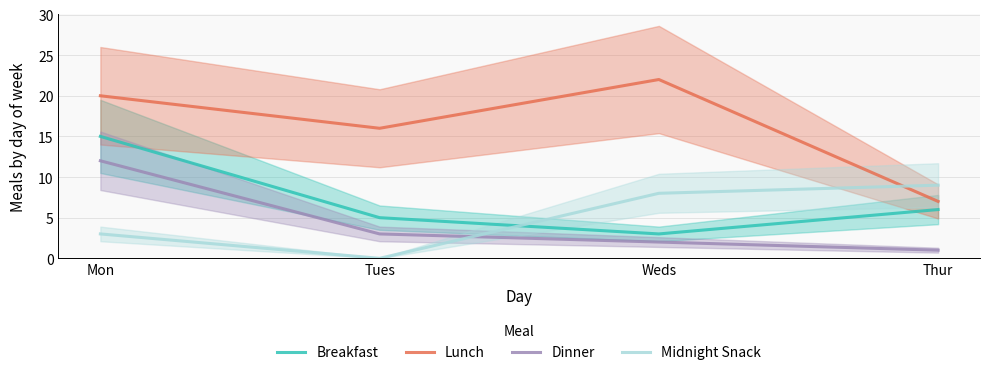

What is the approximate value of Breakfast at Thur?

6